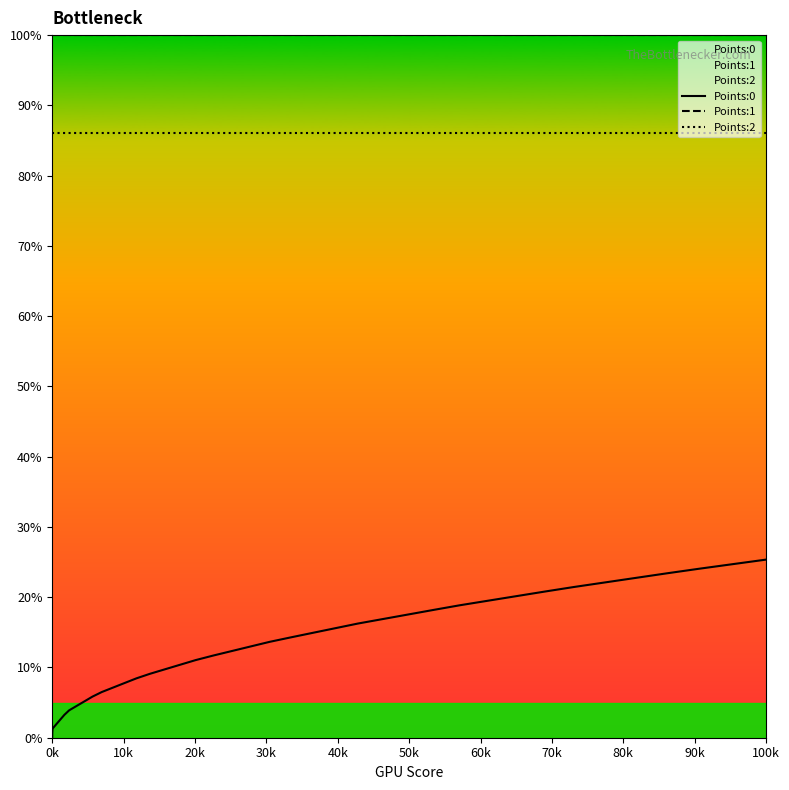

Rank the series by their maximum value, from lowest to highest.

Points:0, Points:2, Points:1